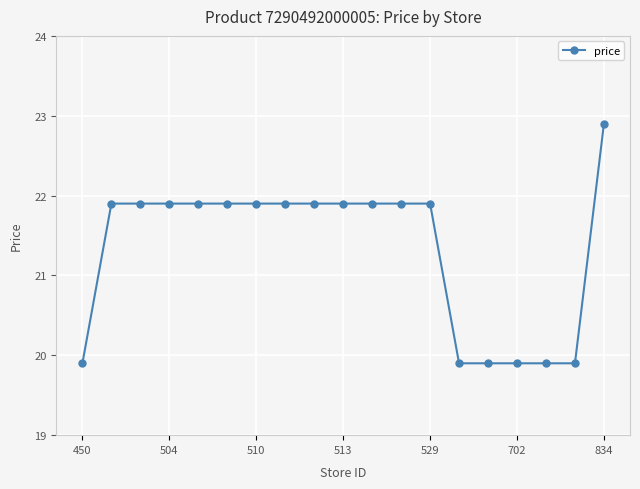

Does the chart have visible grid lines?

Yes